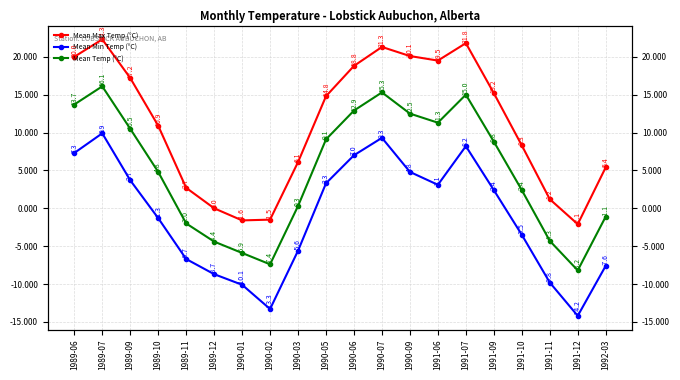

How many categories are shown in the chart?

20